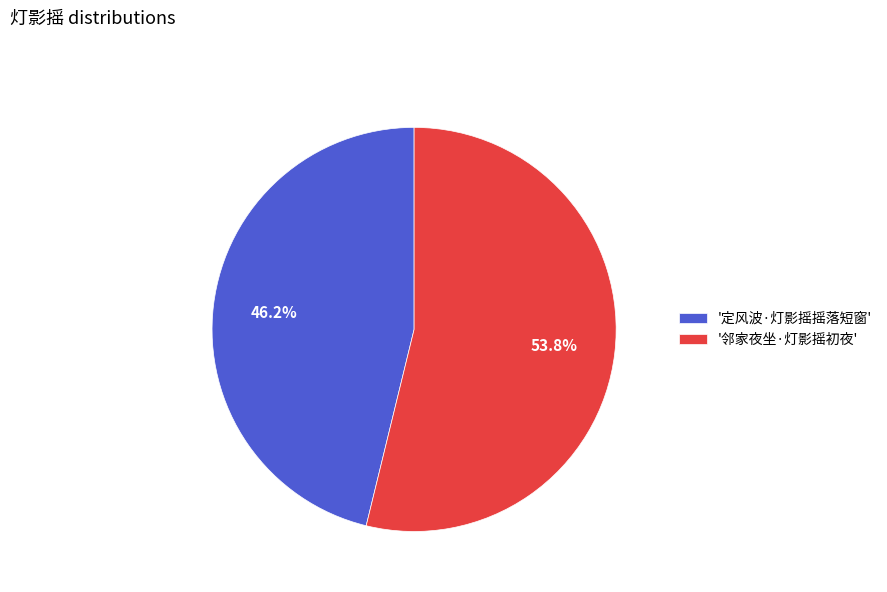

Does any single category account for the majority?

Yes